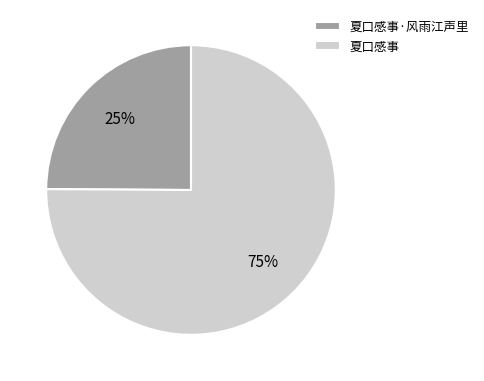

Which category accounts for the majority?

夏口感事